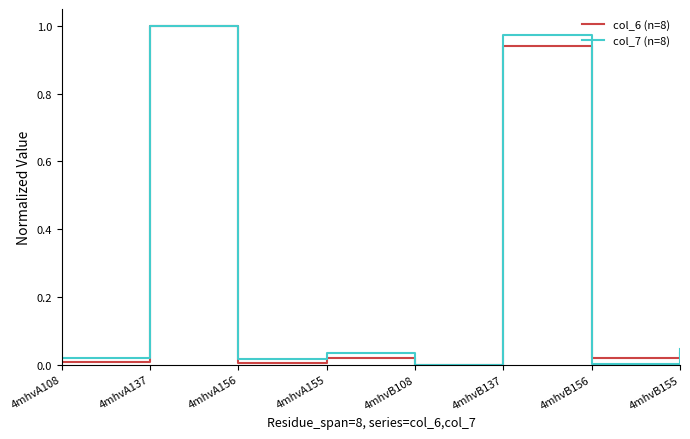

Is the value of col_7 (n=8) at 4mhvB108 greater than the value of col_6 (n=8) at 4mhvB155?

No